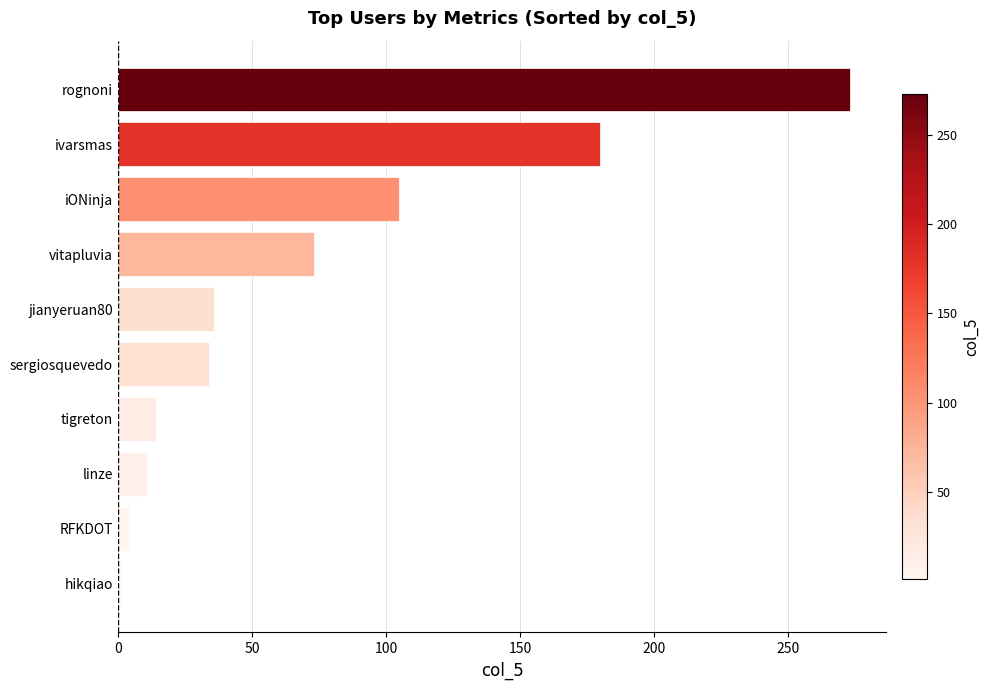

Approximately how many times larger is the value at linze compared to sergiosquevedo?

0.3